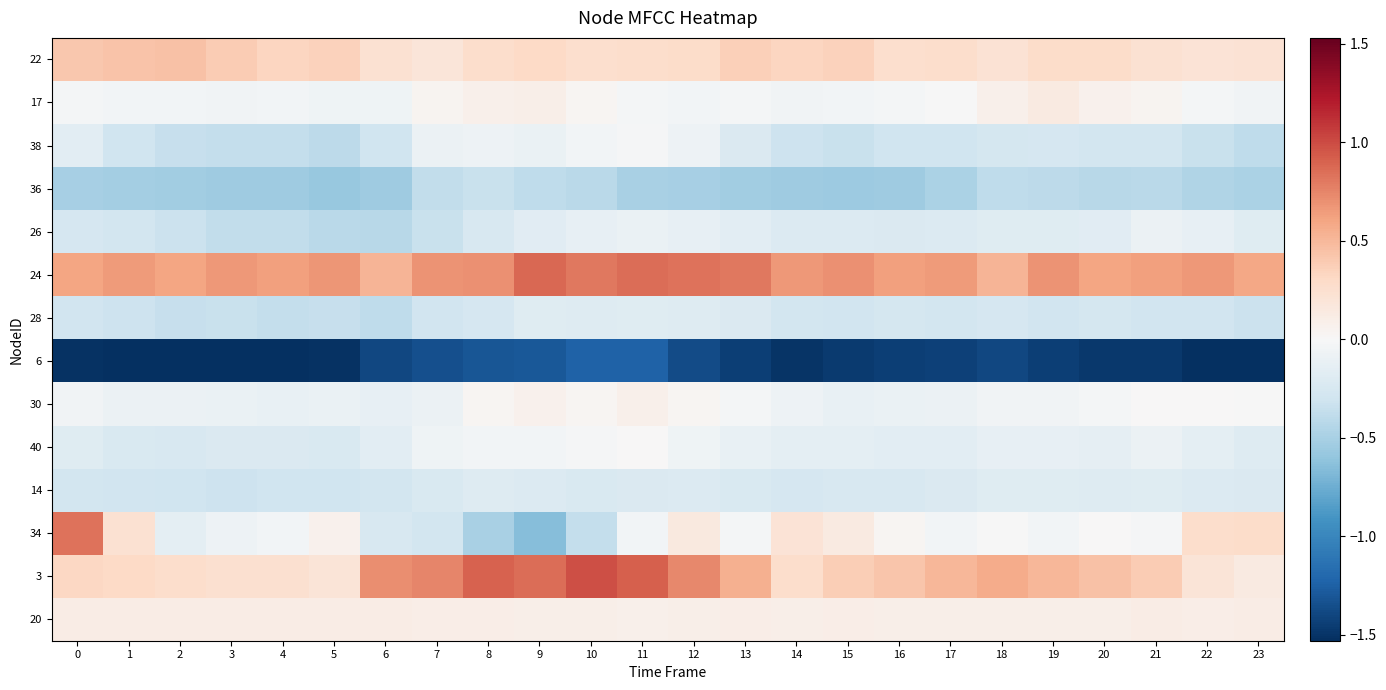

At 18, list the series in order from smallest to largest.

6, 36, 38, 28, 26, 14, 40, 30, 34, 17, 20, 22, 24, 3